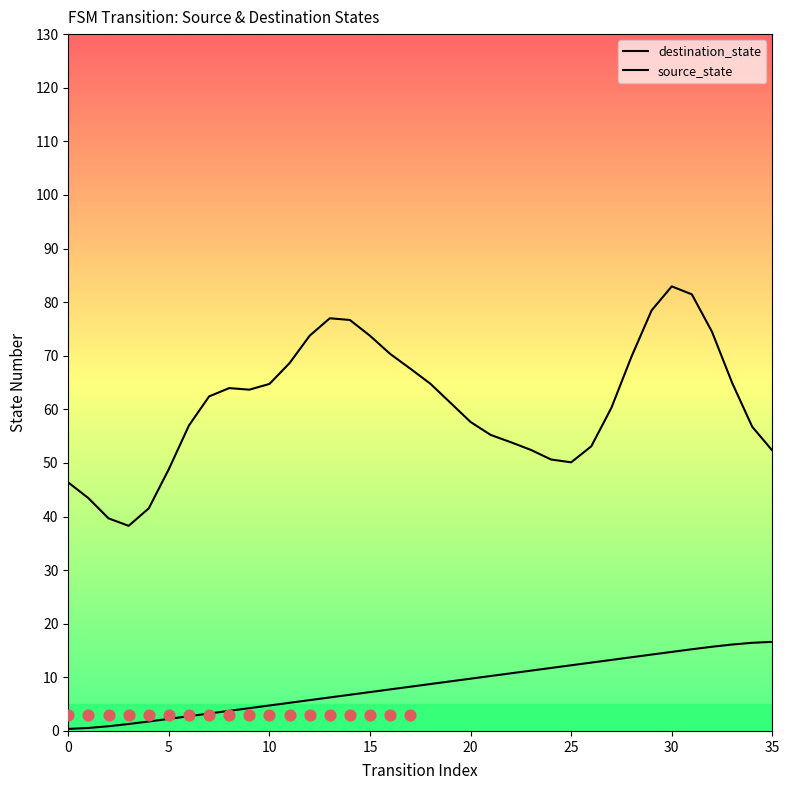

What is the total value across all series at 26?

65.8